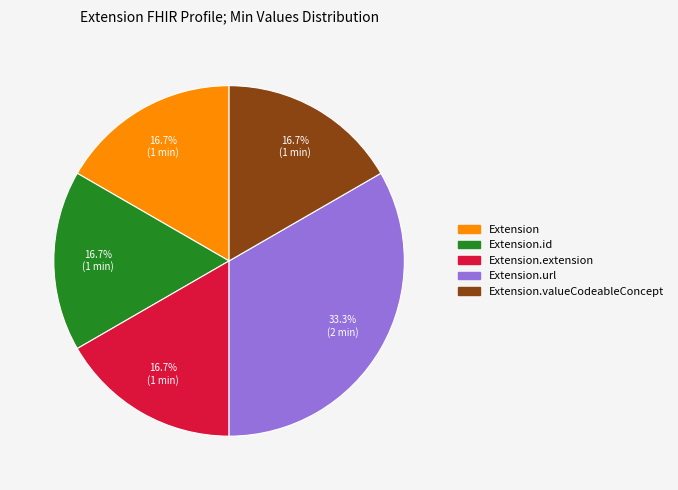

Is there any slice that represents more than half of the pie?

No